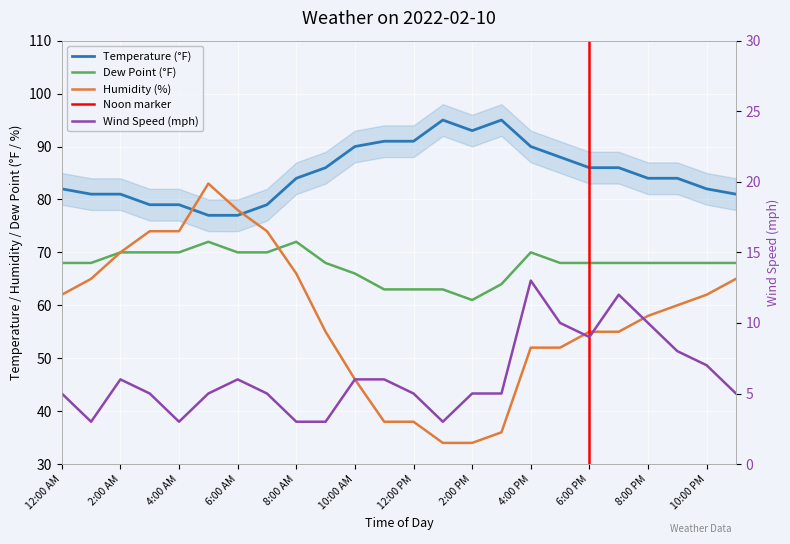

What is the difference between the maximum and minimum values in the Temperature series?

18